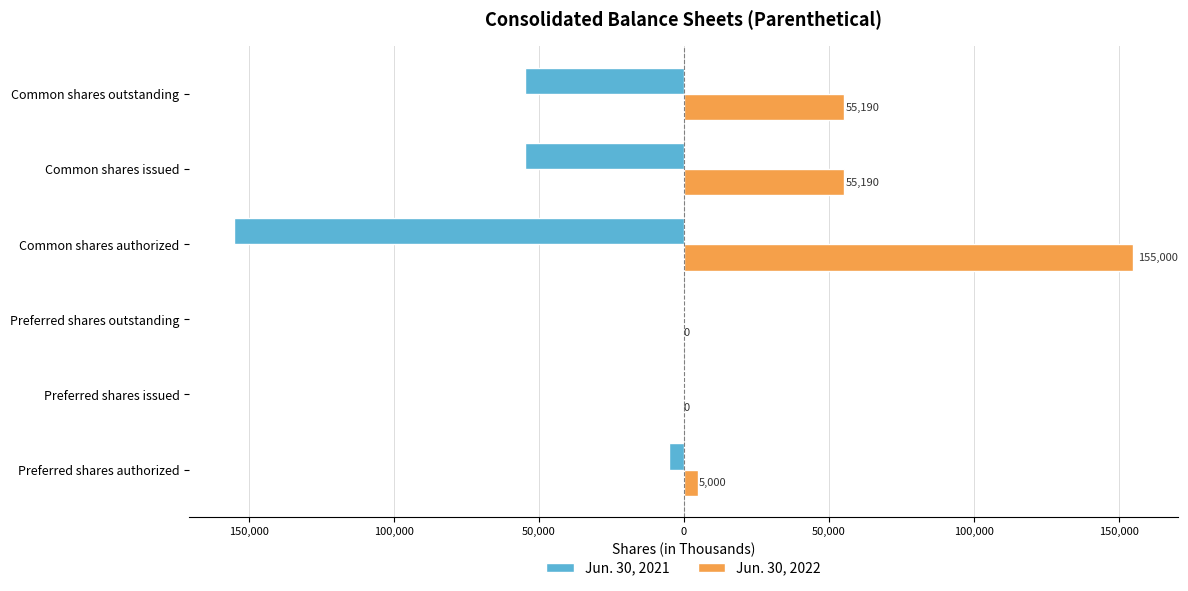

What are all the series names shown in the legend?

Jun. 30, 2021, Jun. 30, 2022